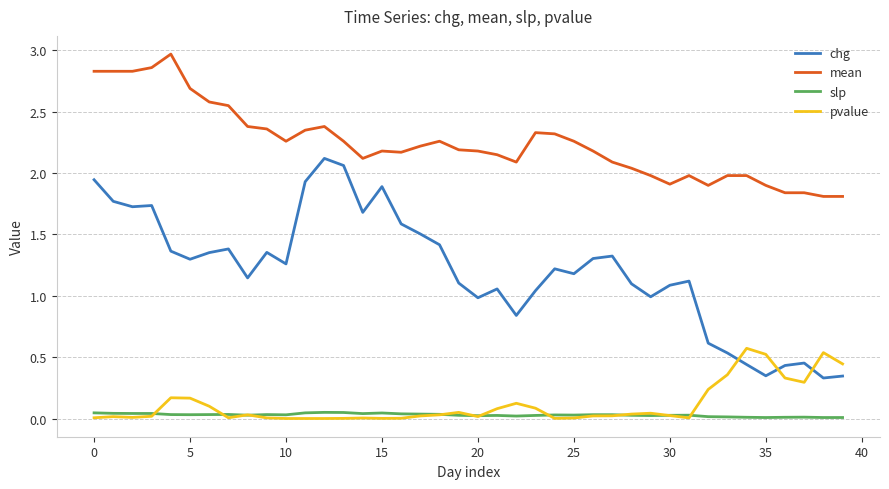

List the series in order of their peak value, highest first.

mean, chg, pvalue, slp